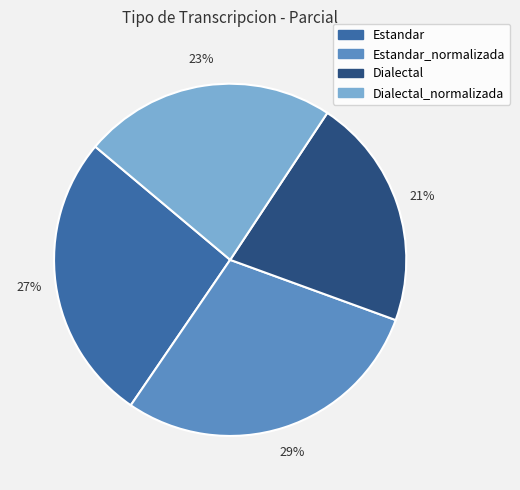

To the nearest percent, what percentage of the pie is Estandar_normalizada?

29%